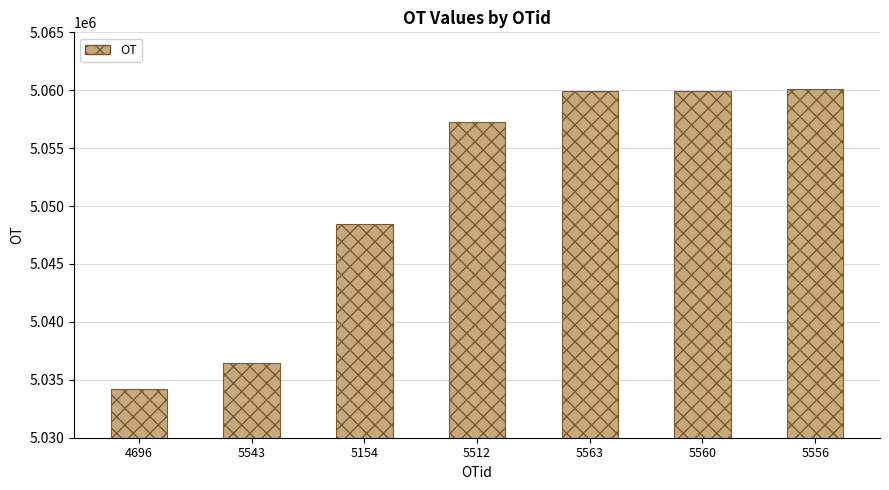

Where is the data nearest to the value 5047154?

5154